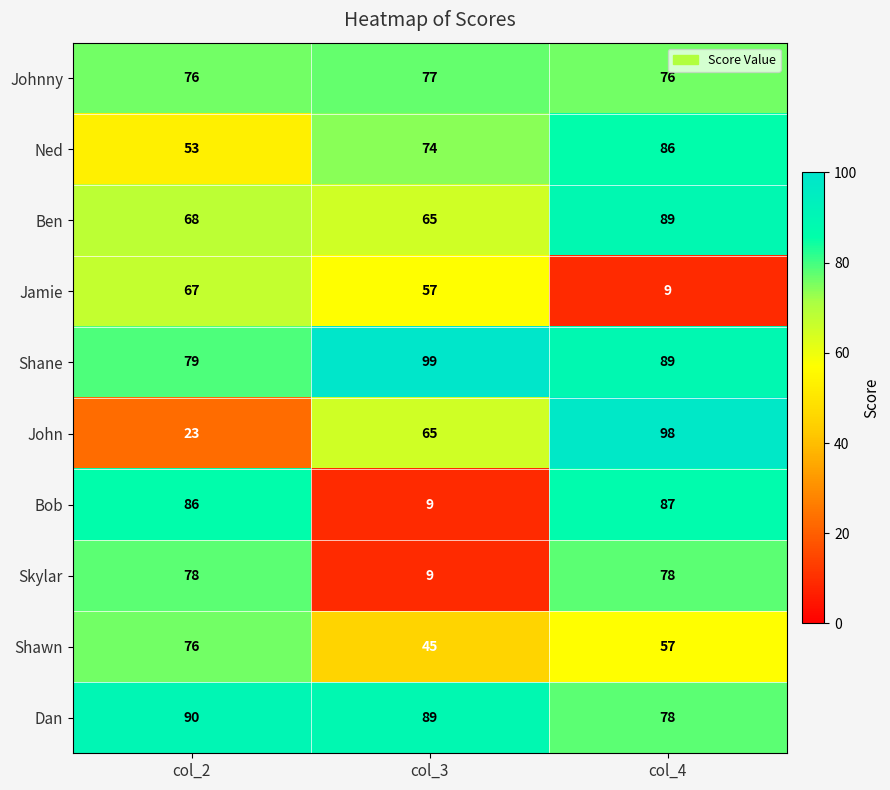

At how many categories does at least one series exceed 43?

3